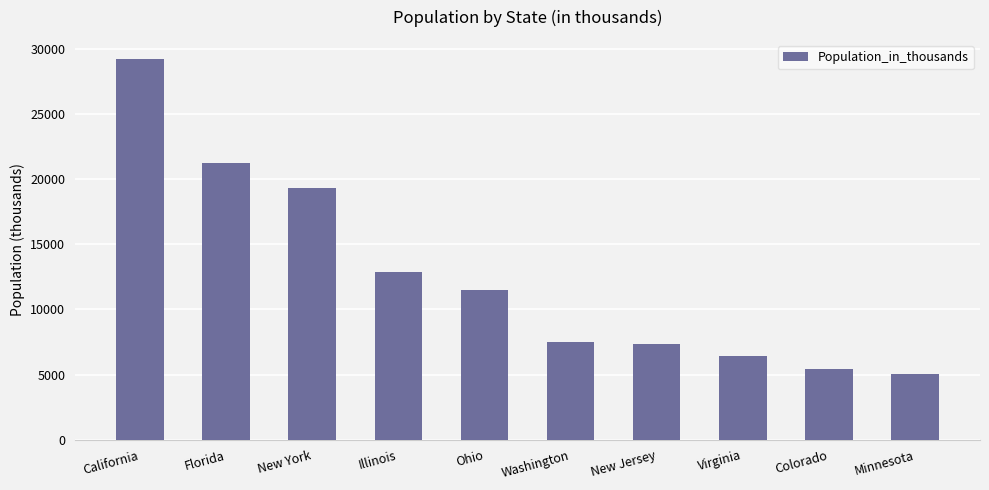

What value does the data have at California, to the nearest 100?

29200